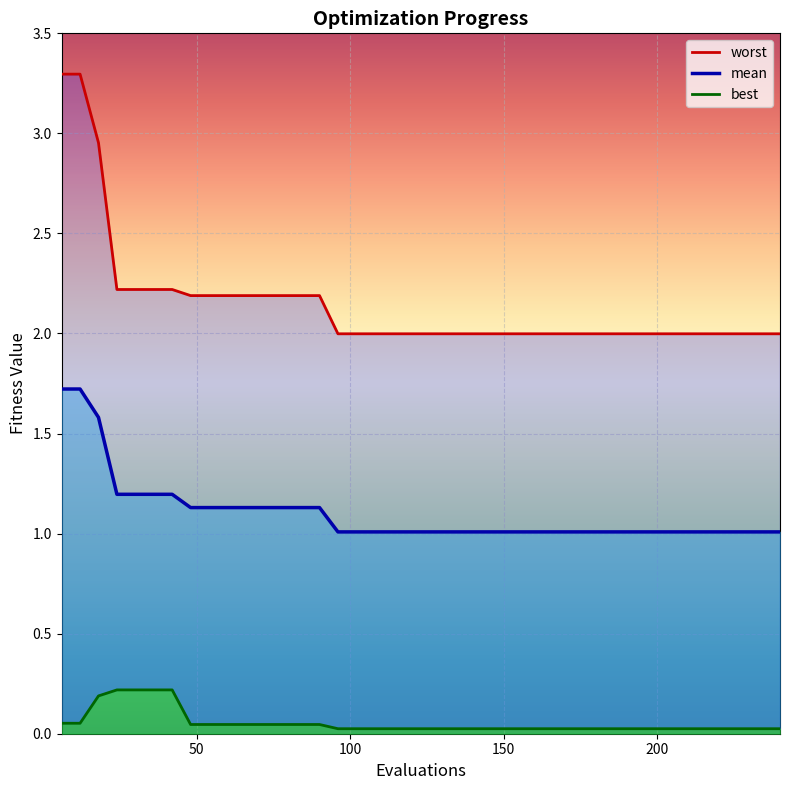

Reading right to left, what are all the values shown in this chart?

worst_line: 2.0	2.0	2.0	2.0	2.0	2.0	2.0	2.0	2.0	2.0	2.0	2.0	2.0	2.0	2.0	2.0	2.0	2.0	2.0	2.0	2.0	2.0	2.0	2.0	2.0	2.2	2.2	2.2	2.2	2.2	2.2	2.2	2.2	2.2	2.2	2.2	2.2	3.0	3.3	3.3
mean_line: 1.0	1.0	1.0	1.0	1.0	1.0	1.0	1.0	1.0	1.0	1.0	1.0	1.0	1.0	1.0	1.0	1.0	1.0	1.0	1.0	1.0	1.0	1.0	1.0	1.0	1.1	1.1	1.1	1.1	1.1	1.1	1.1	1.1	1.2	1.2	1.2	1.2	1.6	1.7	1.7
best_line: 0.0	0.0	0.0	0.0	0.0	0.0	0.0	0.0	0.0	0.0	0.0	0.0	0.0	0.0	0.0	0.0	0.0	0.0	0.0	0.0	0.0	0.0	0.0	0.0	0.0	0.0	0.0	0.0	0.0	0.0	0.0	0.0	0.0	0.2	0.2	0.2	0.2	0.2	0.1	0.1